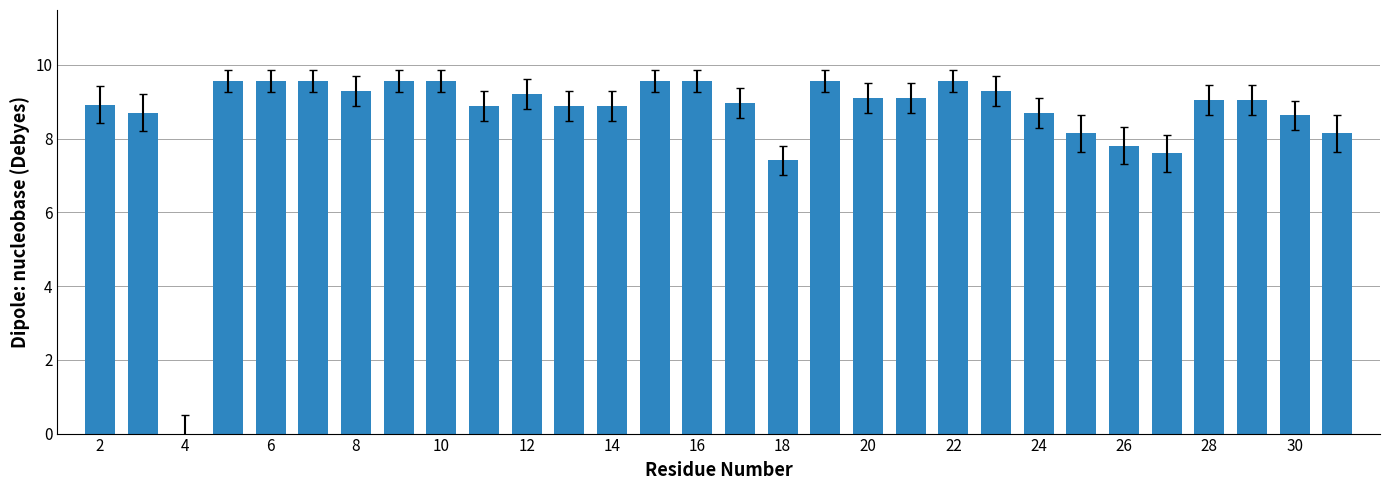

Count the number of data series in this chart.

1